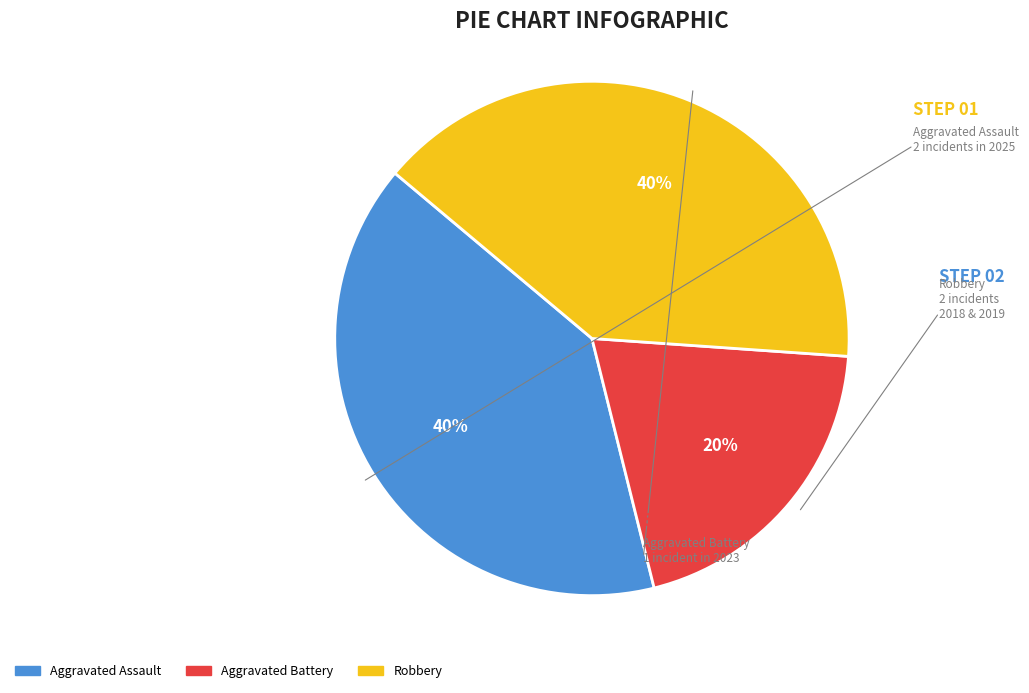

To the nearest percent, what is the average slice percentage?

33%